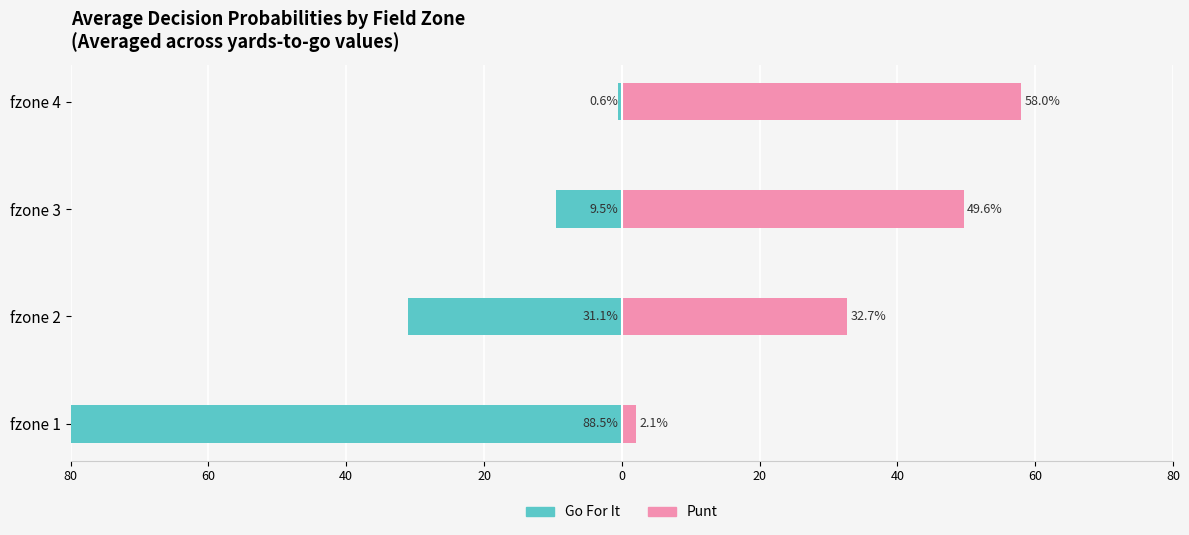

What is the value of the Punt bar at the 4th from the left?

58.0